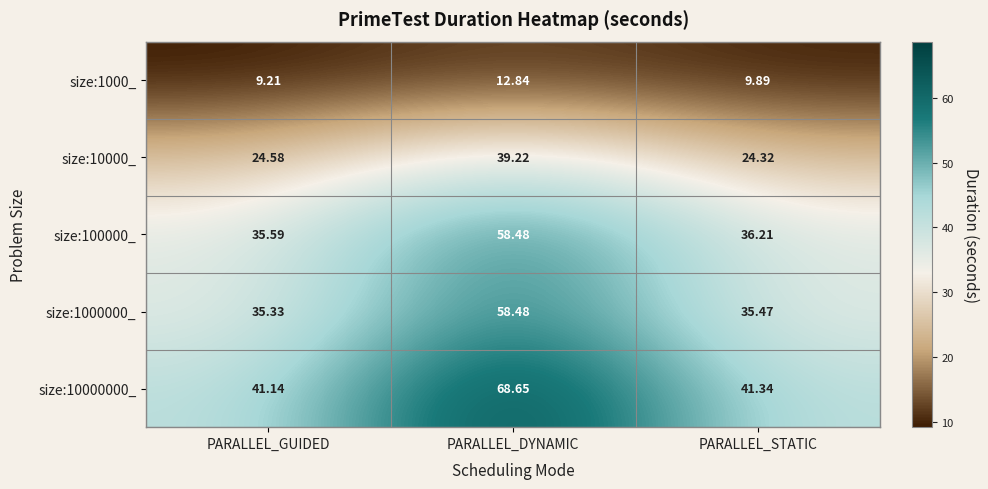

At which label does size:100000_ first exceed 36?

PARALLEL_DYNAMIC